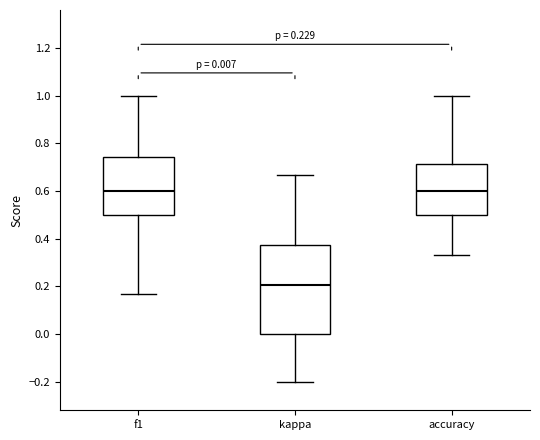

Which box is the tallest, from its lower edge to its upper edge?

kappa